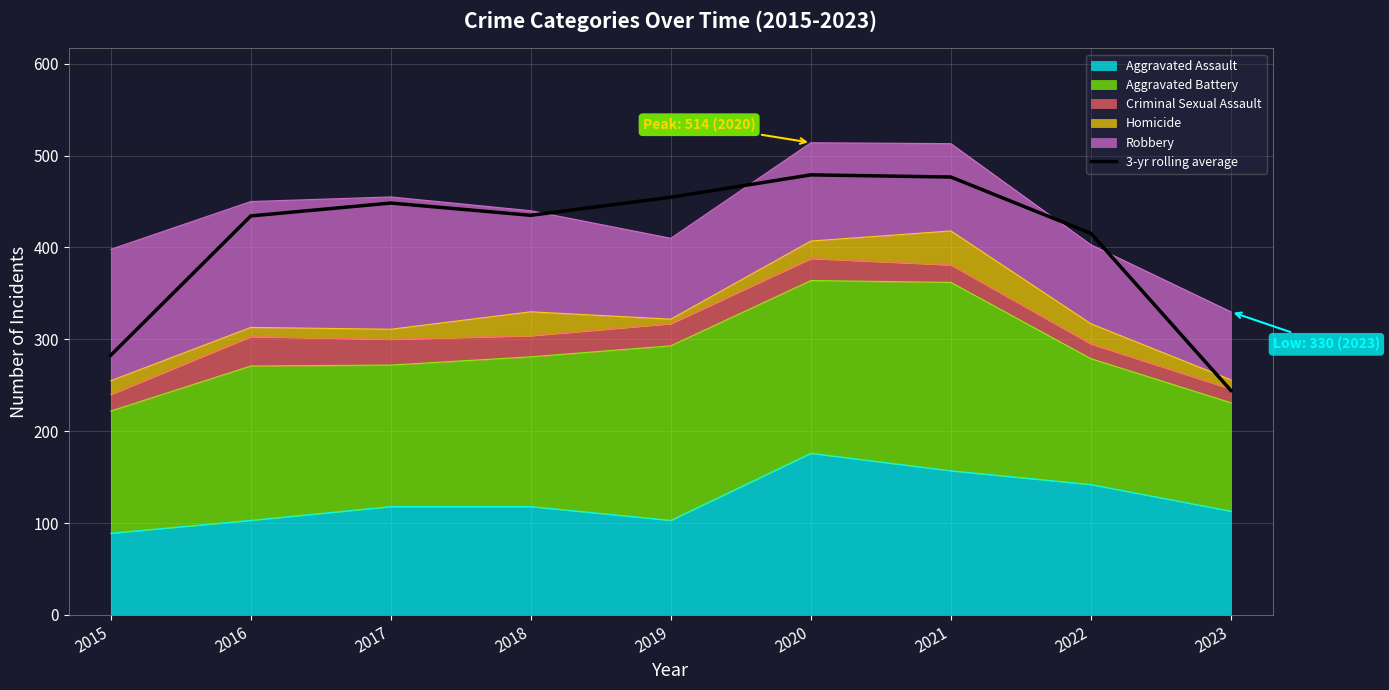

Rank the categories by value from highest to lowest.

2020, 2021, 2019, 2017, 2018, 2016, 2022, 2015, 2023